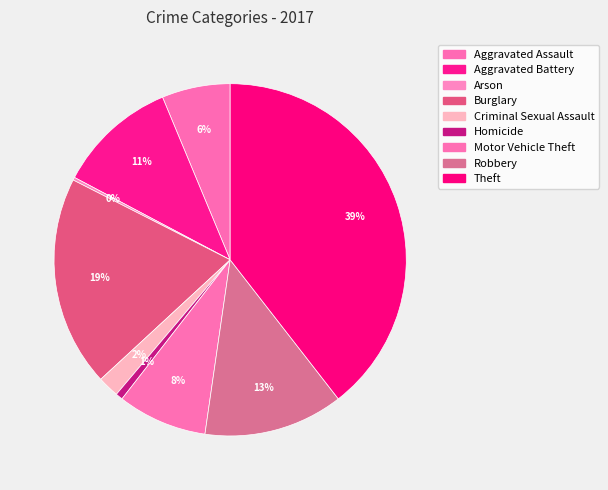

Rank the categories by value from highest to lowest.

Theft, Burglary, Robbery, Aggravated Battery, Motor Vehicle Theft, Aggravated Assault, Criminal Sexual Assault, Homicide, Arson